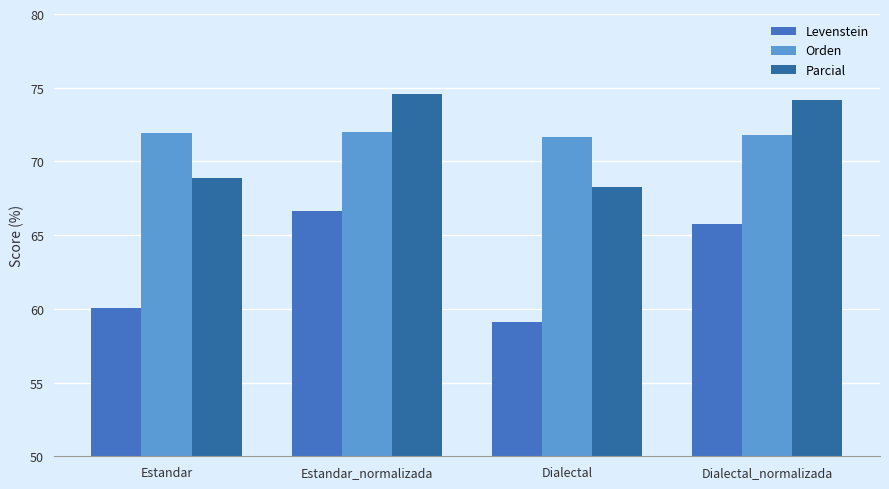

List the series in order of their peak value, highest first.

Parcial, Orden, Levenstein